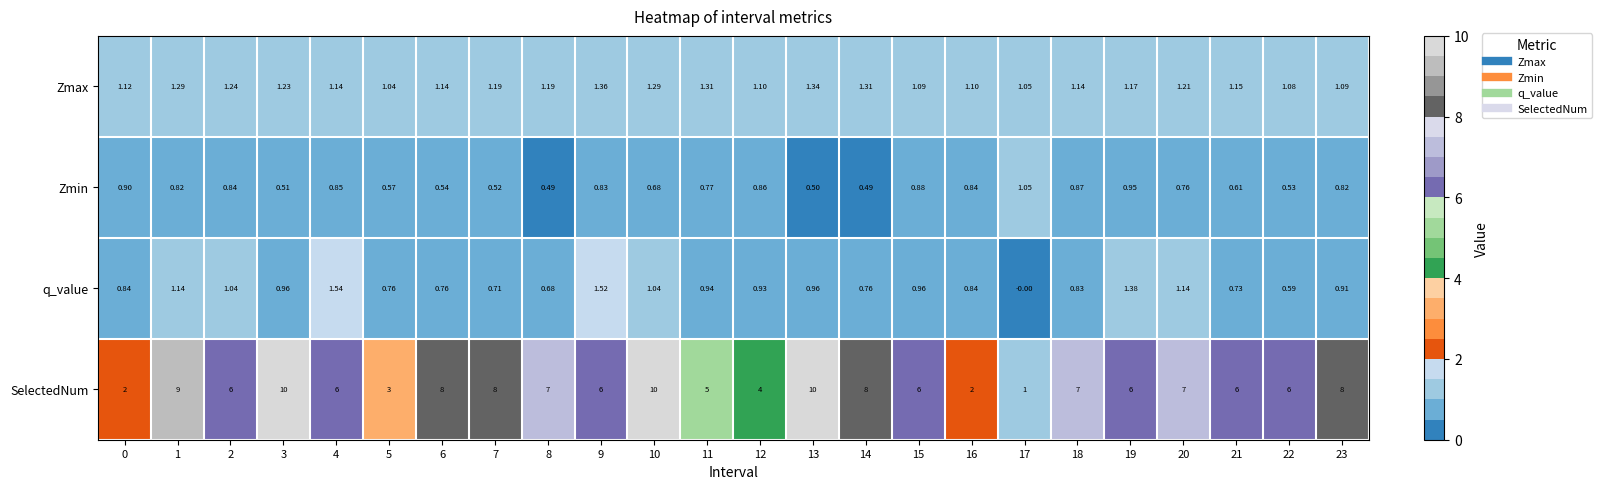

Which category has the lowest value across all series?

17